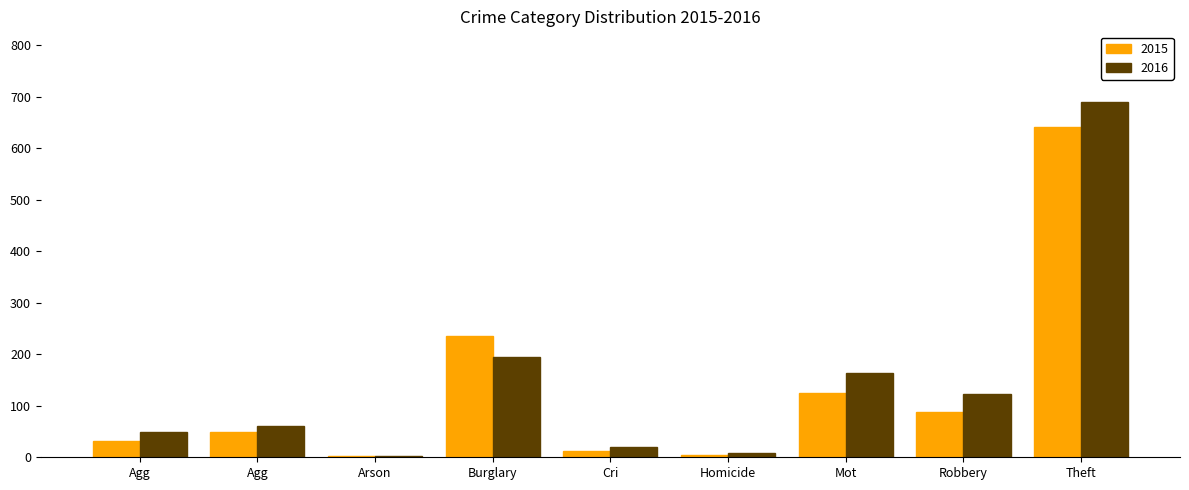

How many groups of bars are there?

9